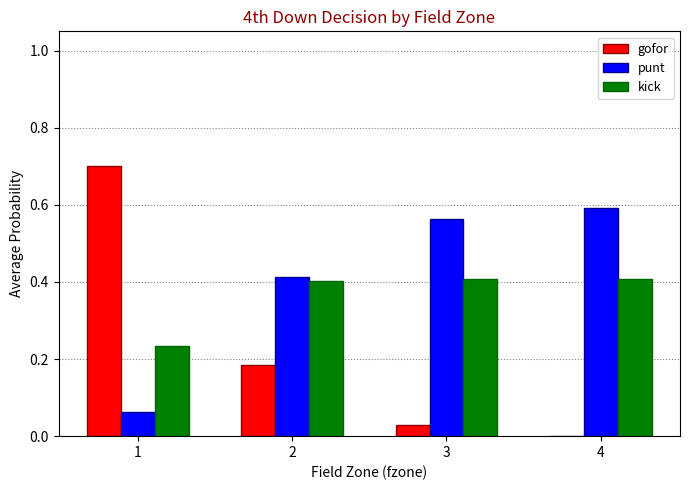

Is the value of punt at 1 greater than the value of gofor at 4?

Yes